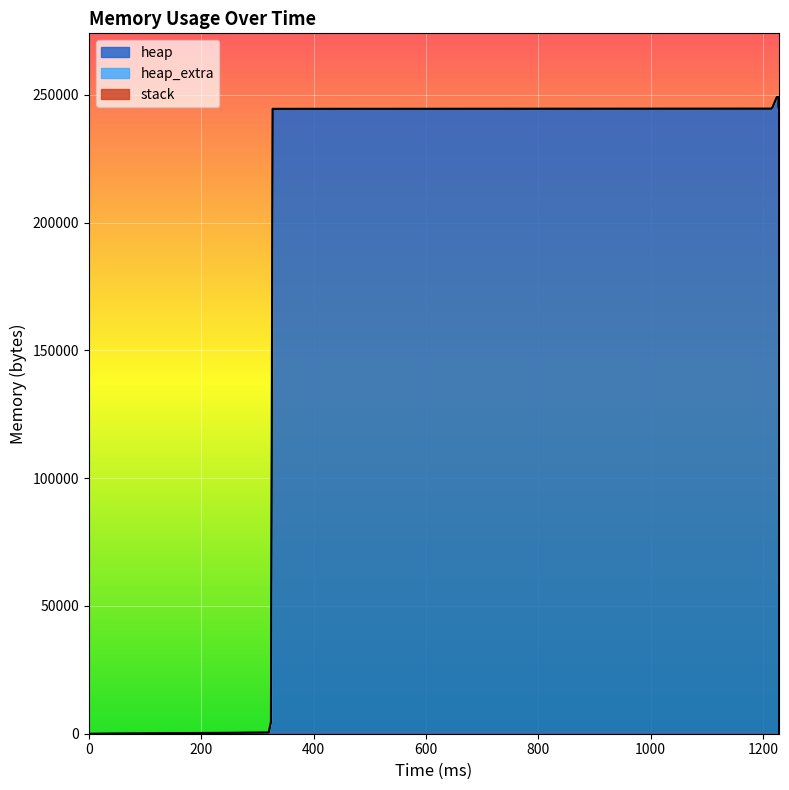

True or false: stack and heap cross at least once.

False